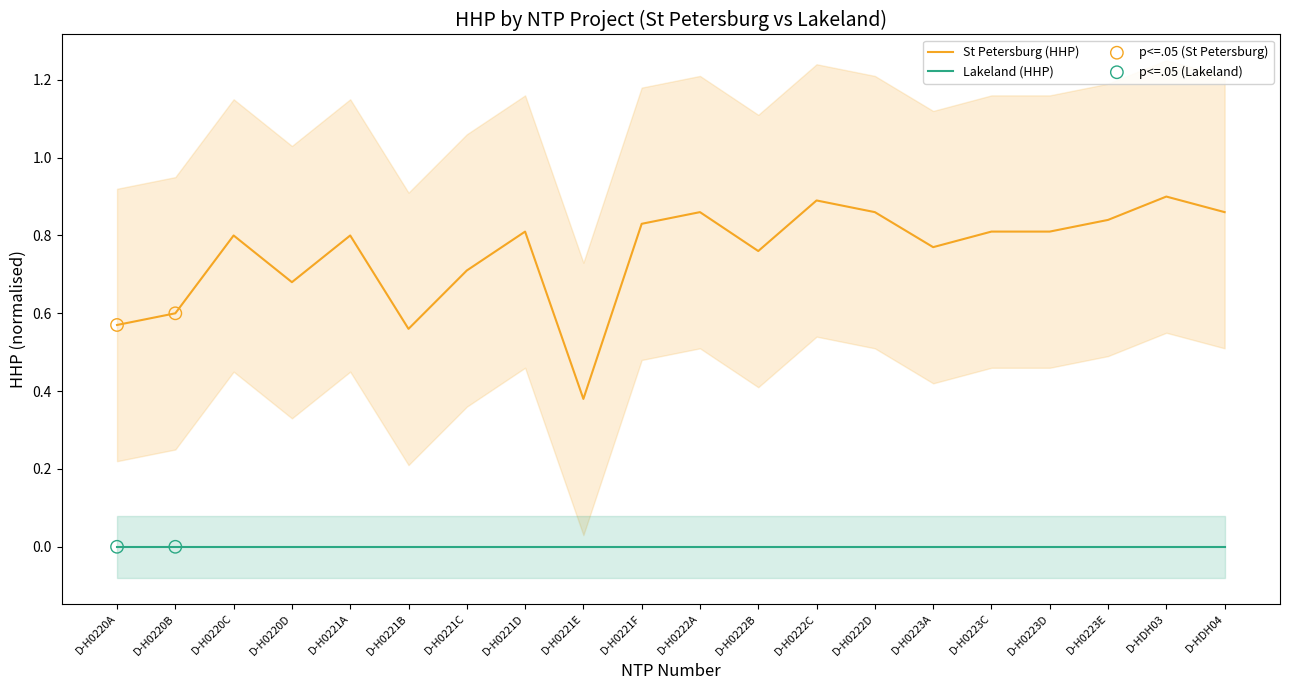

Between D-H0222D and D-H0222B, which is larger?

D-H0222D